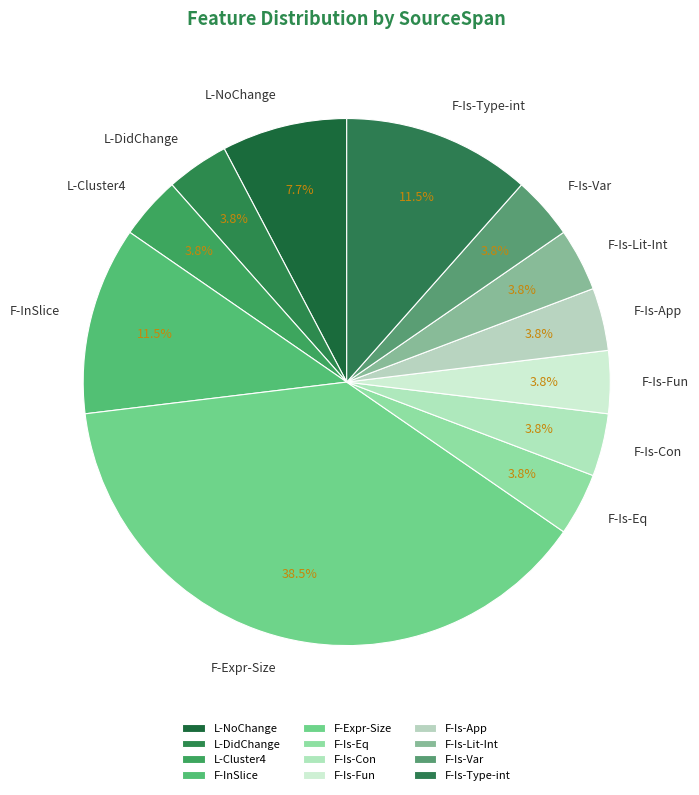

Count the number of slices in the pie.

12